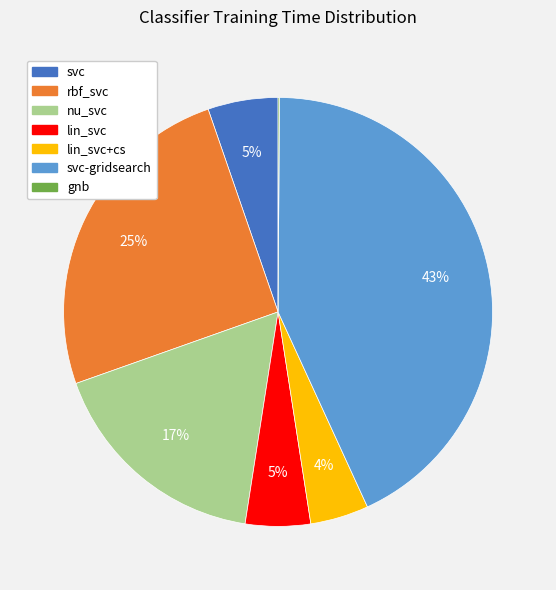

The svc slice represents 1% of the pie. True or false?

False